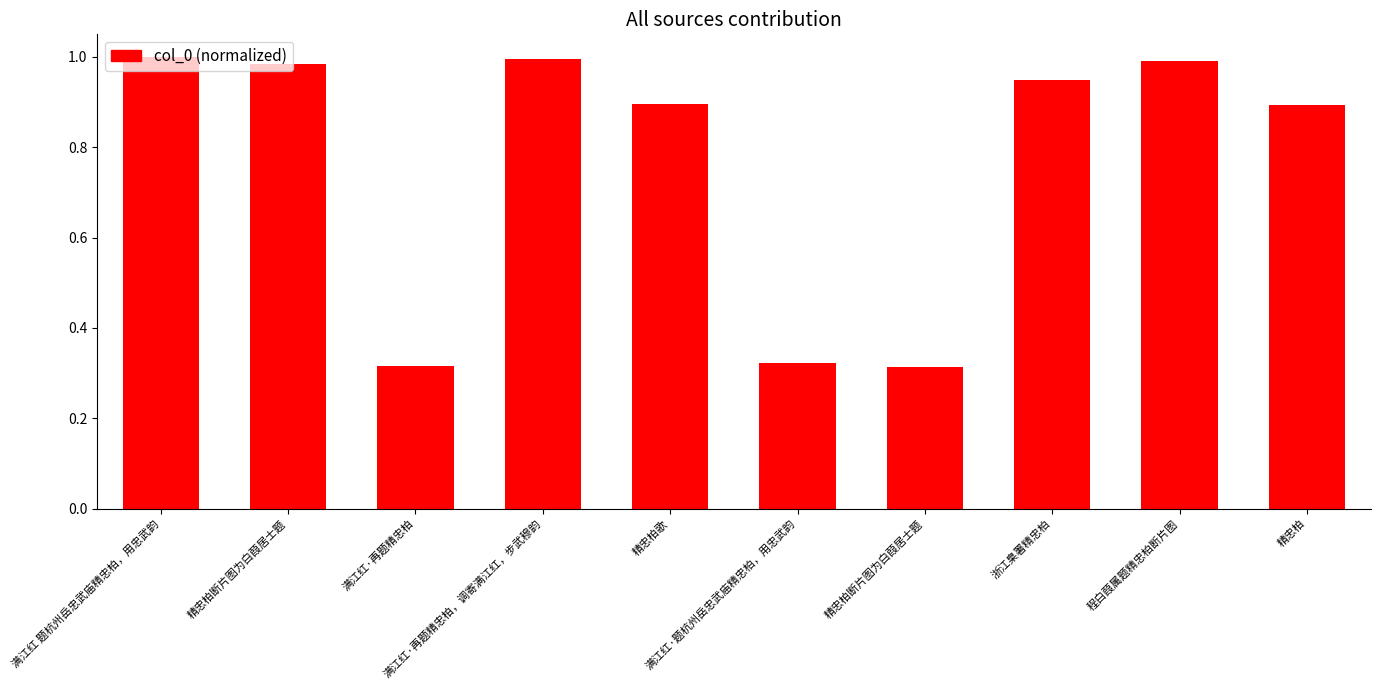

How many categories are shown in the chart?

10